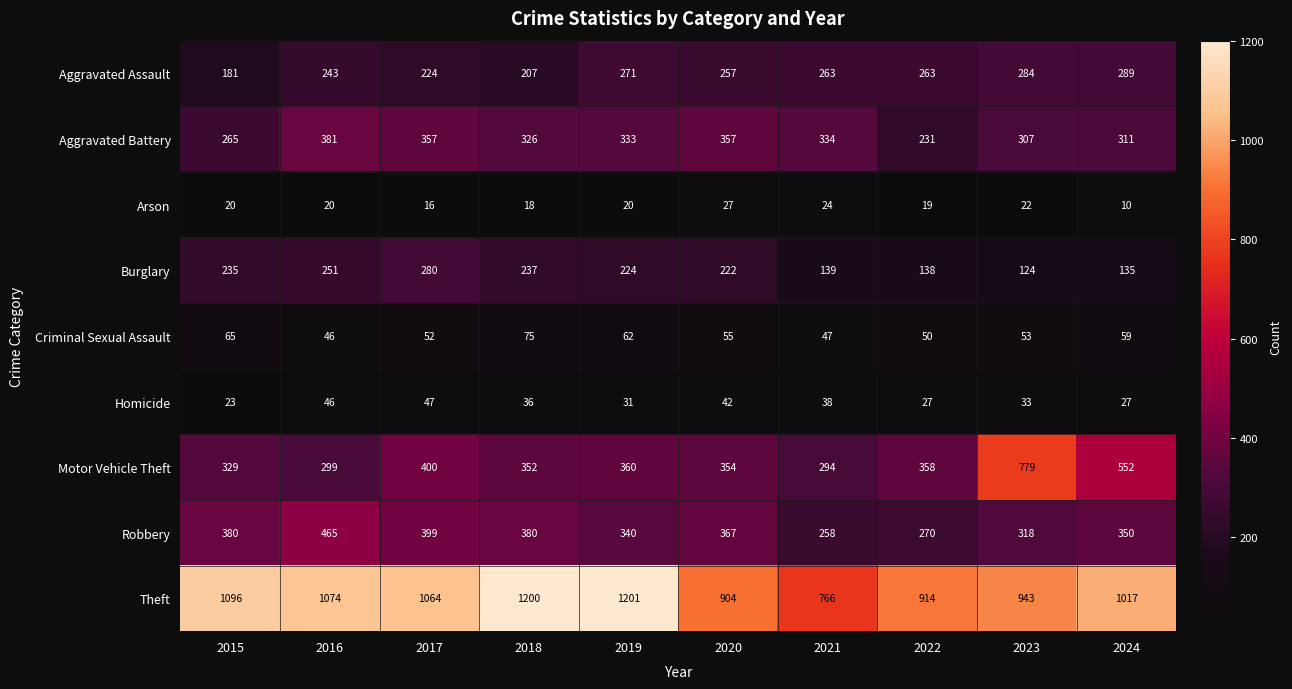

At which category does the chart reach its peak across all series?

2019